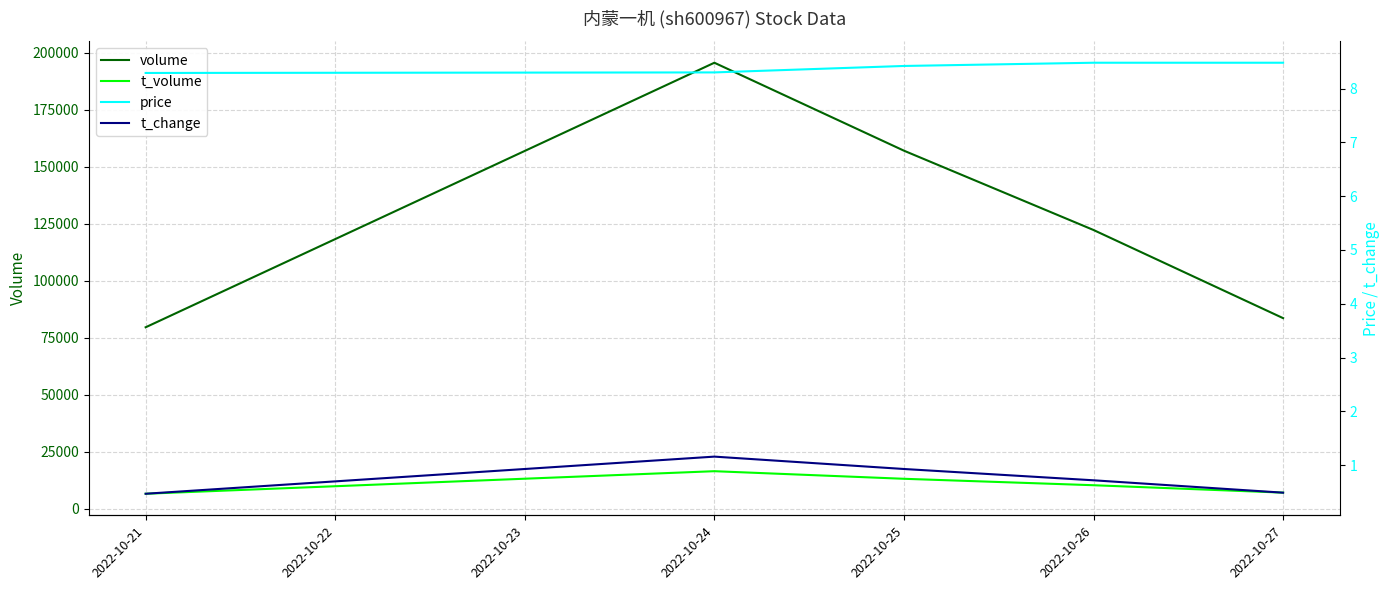

How many interior local peaks does the t_change series have?

1